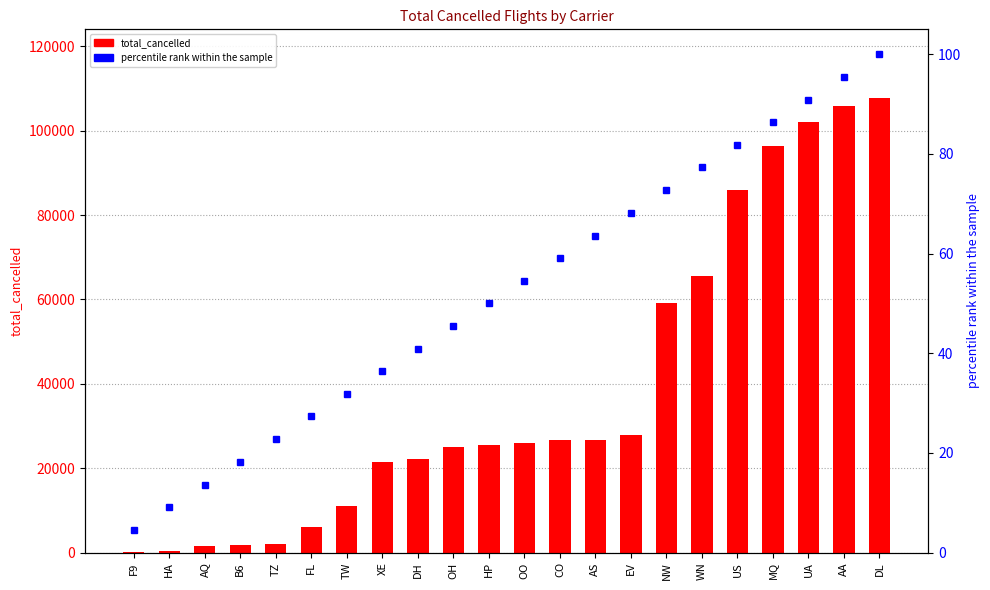

What is the difference between the highest and lowest values at NW?

59137.3